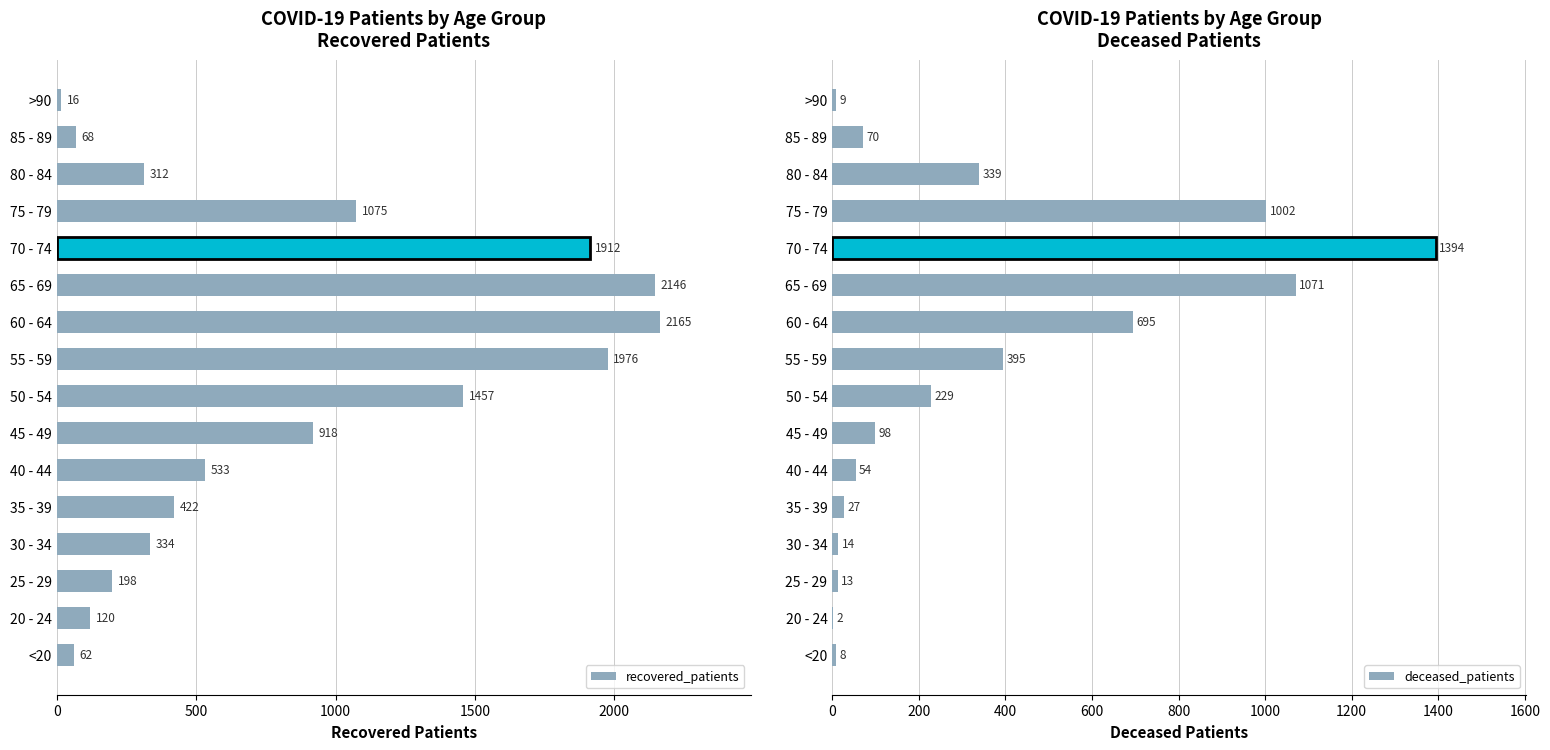

At which label does recovered_patients reach its peak?

60 - 64